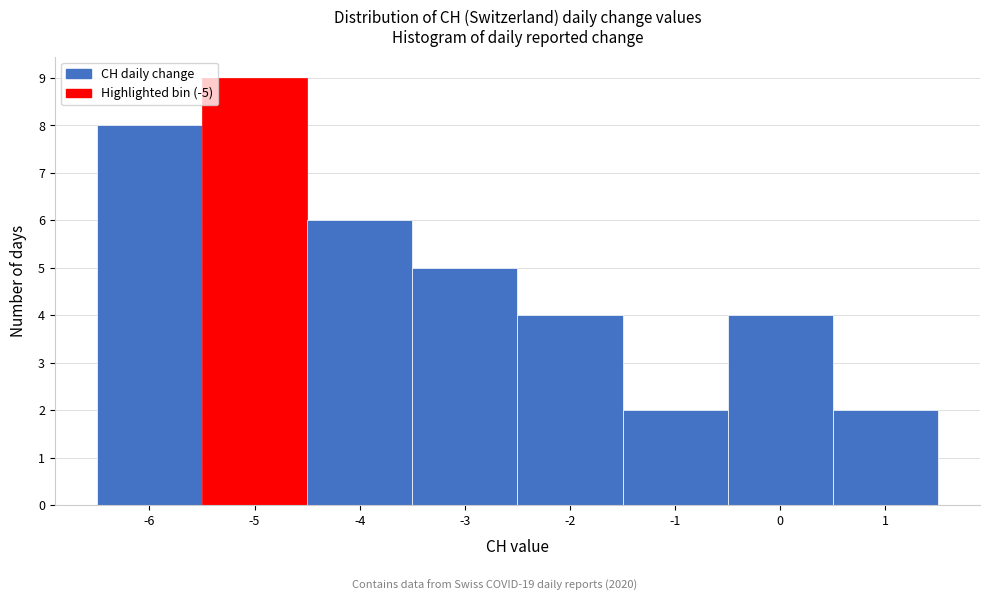

What is the height of the bar covering -5.5 to -4.5 on the x-axis? The values are not printed on the chart, so give them approximately, as read against the axis.

9